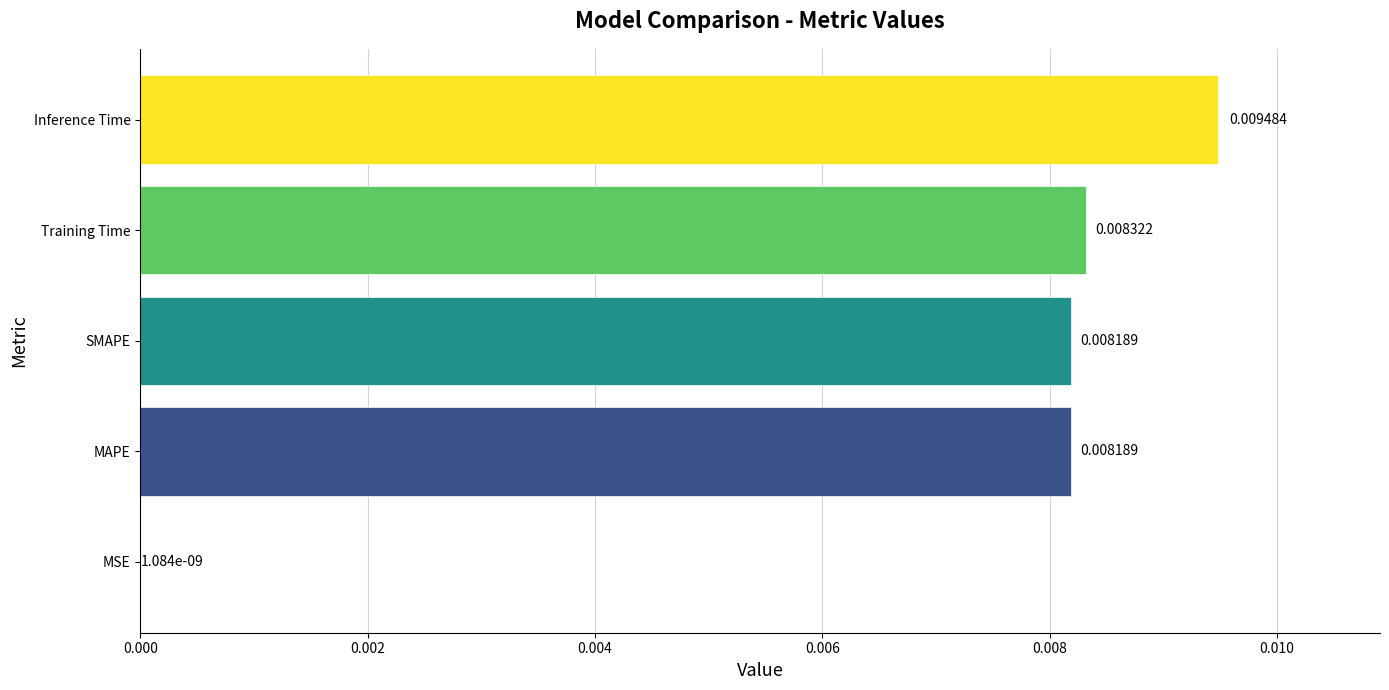

Are the bars grouped side by side (vs. stacked)?

No